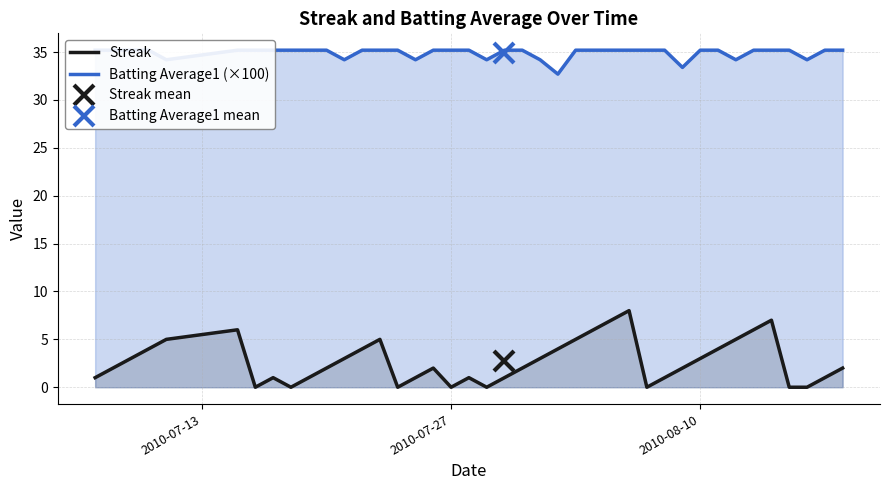

How many lines are shown in the chart?

2